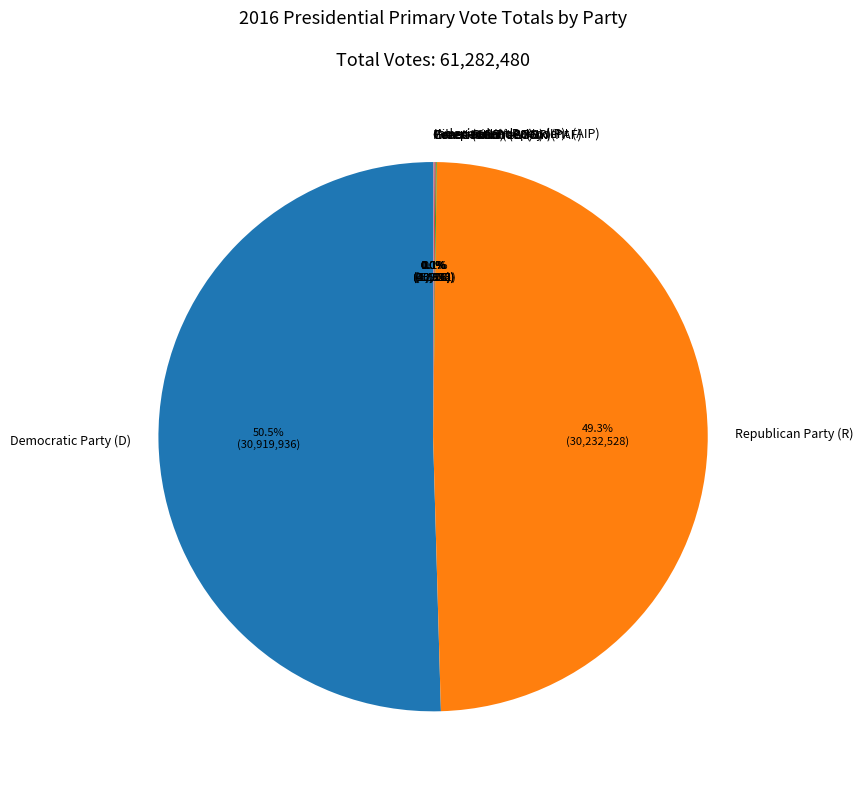

Which slice represents more than half of the pie?

Democratic Party (D)